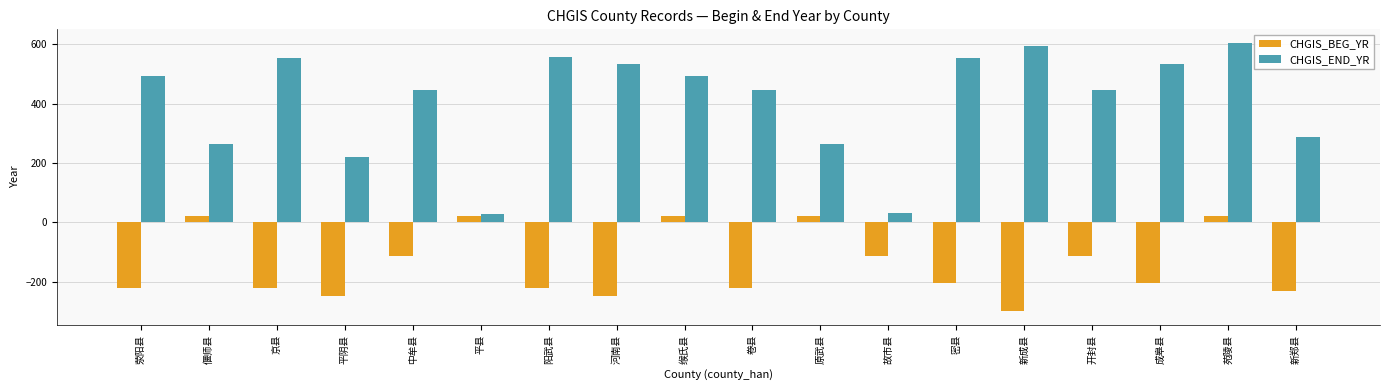

How many negative values does the CHGIS_BEG_YR series have?

13